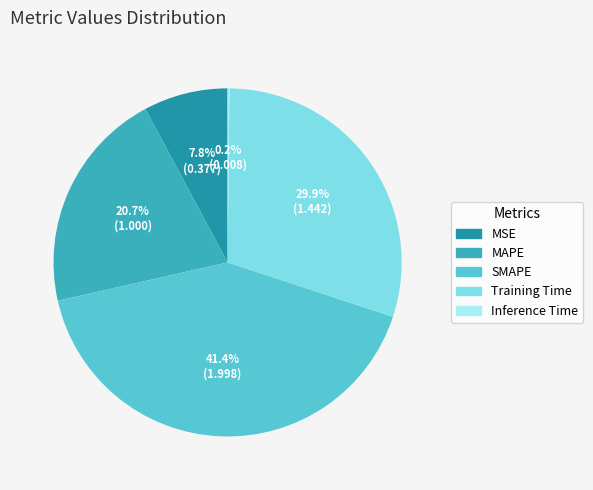

Does any single category account for the majority?

No